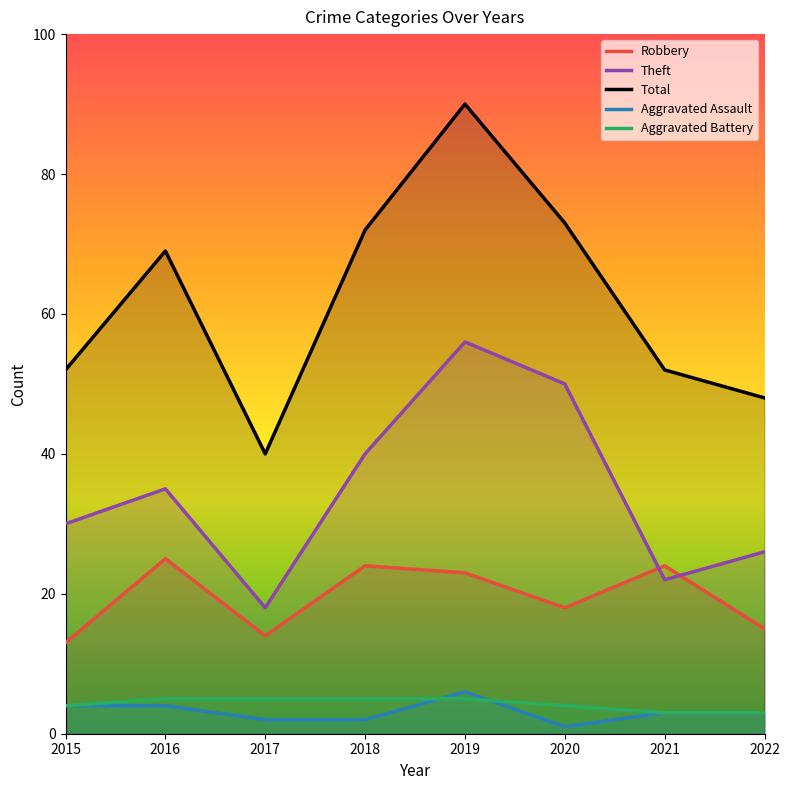

How many lines are shown in the chart?

5